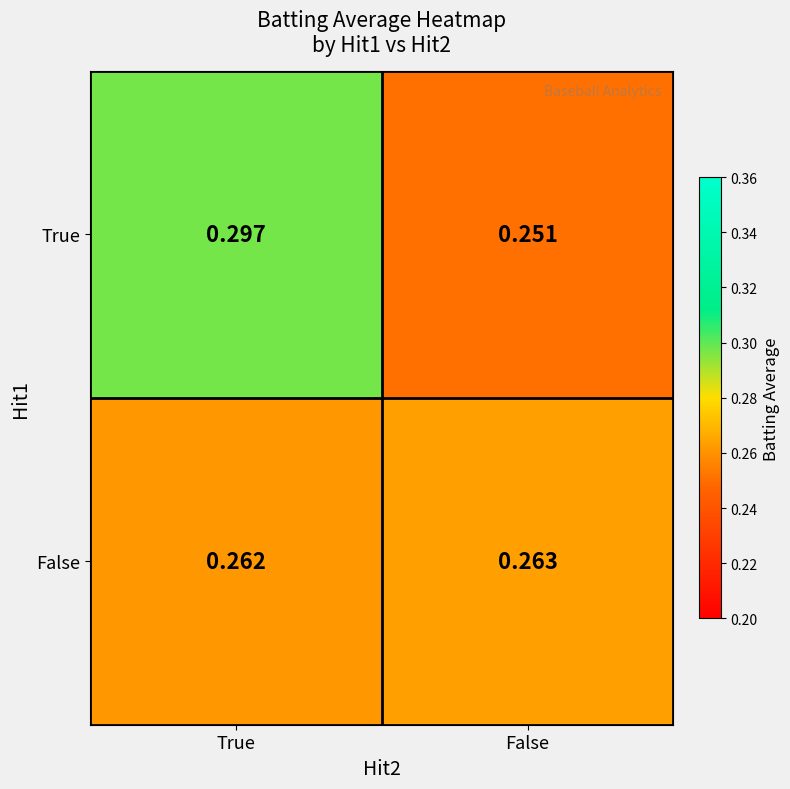

At which label is False closest to 0?

True